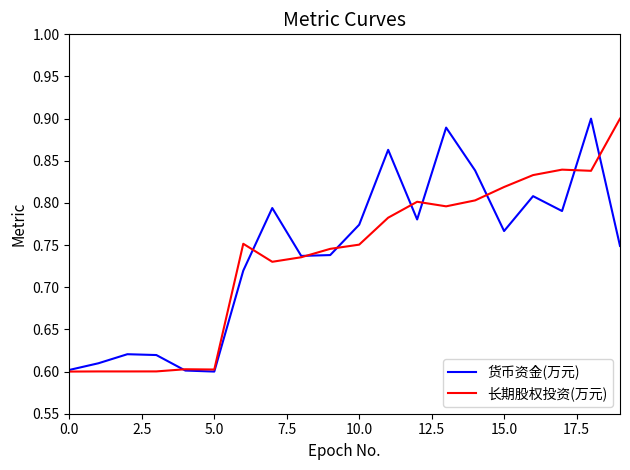

Which label corresponds to the largest value in the chart?

18